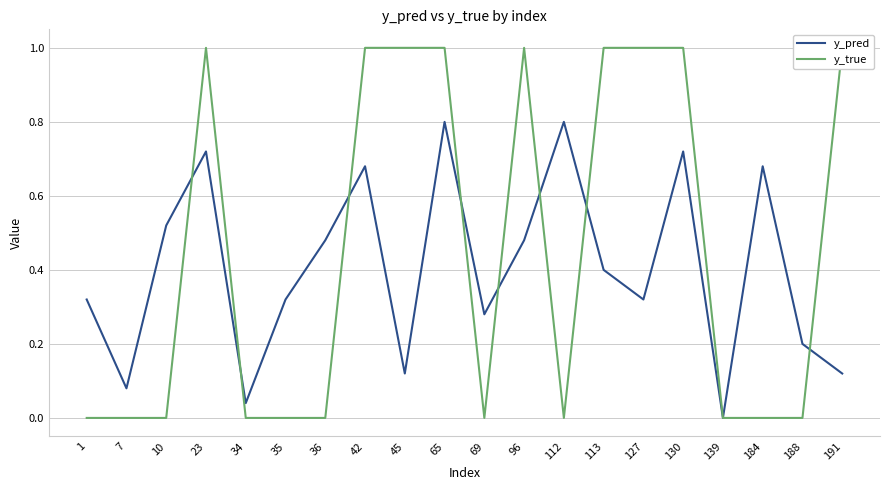

Which series has the widest spread of values?

y_true